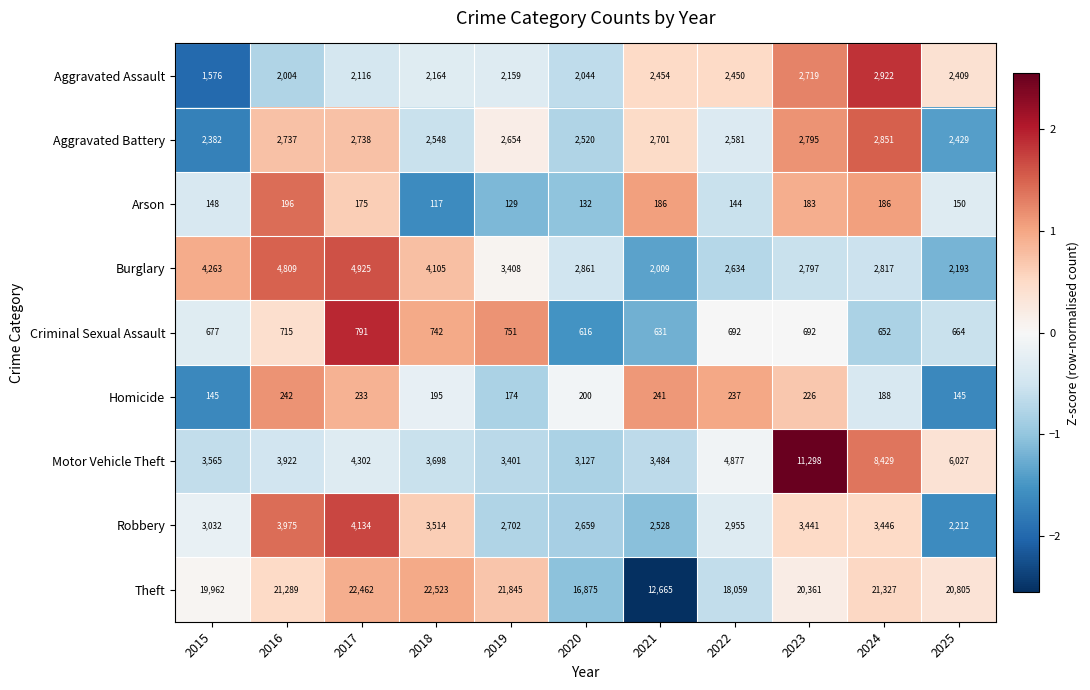

At which label does Aggravated Battery reach its minimum?

2015